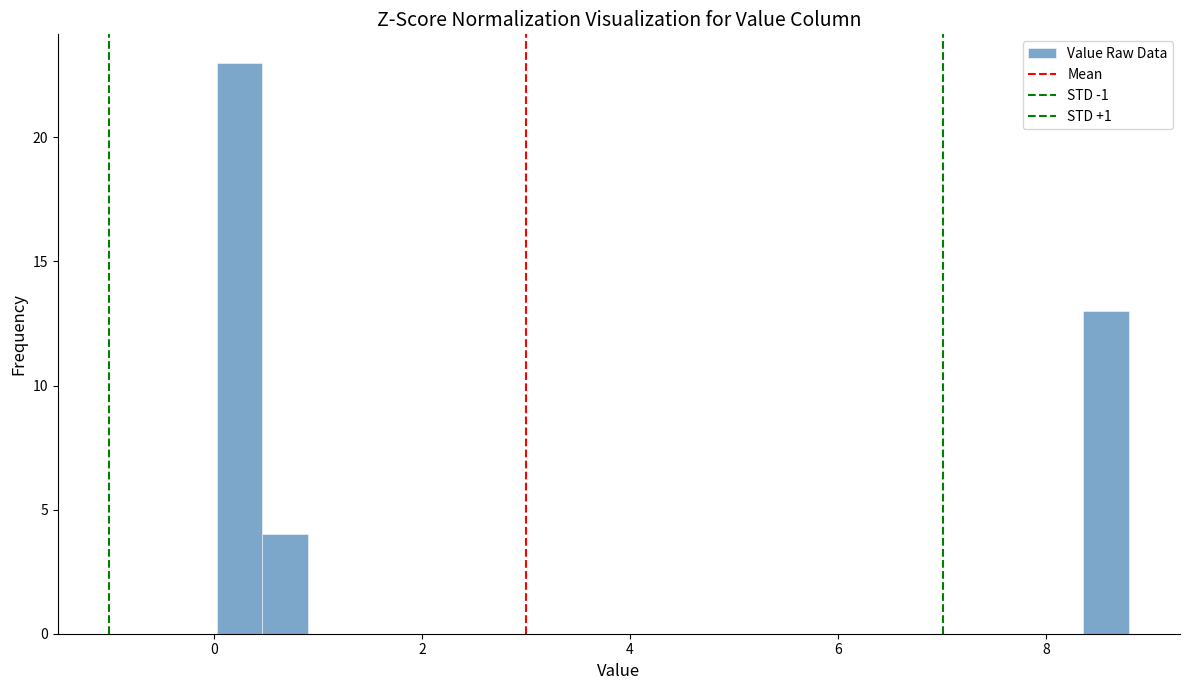

Read against the x-axis, roughly where is the centre of the tallest bar?

0.2